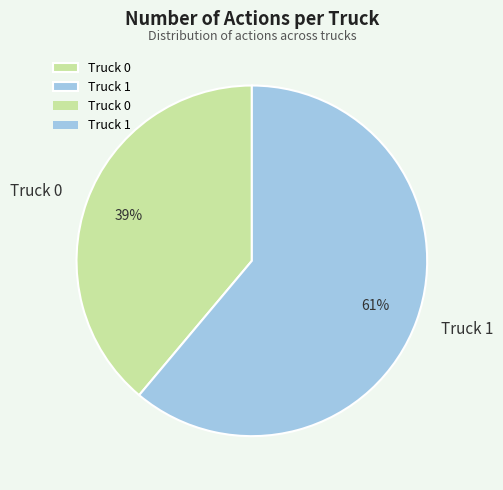

The Truck 0 slice represents 29% of the pie. True or false?

False